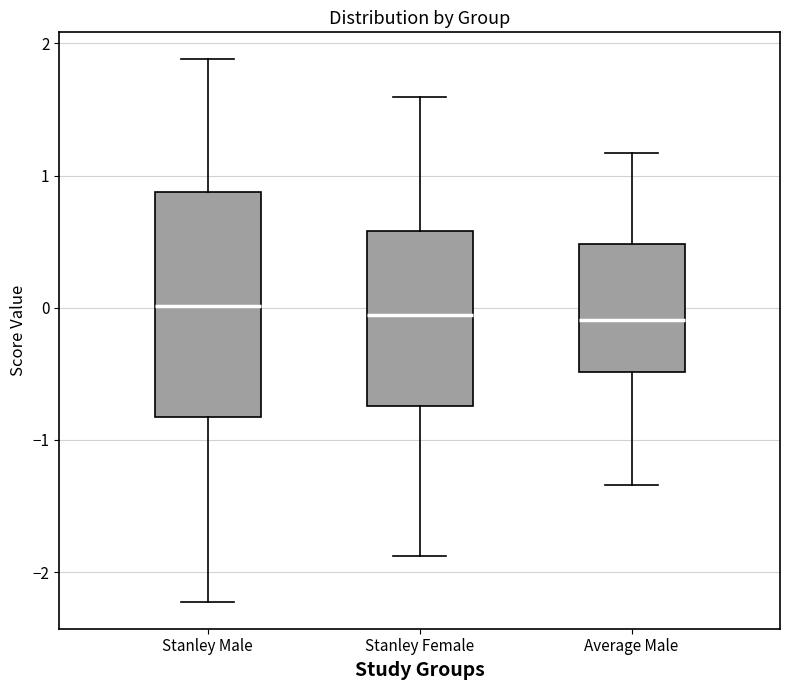

Reading left to right, read every box against the y-axis: the position of its median line, the range the box covers, and the ends of its whiskers. The values are not printed on the chart, so give them approximately, as read against the axis.

Stanley Male: median 0.0, box -0.8 to 0.9, whiskers -2.2 to 1.9
Stanley Female: median -0.1, box -0.7 to 0.6, whiskers -1.9 to 1.6
Average Male: median -0.1, box -0.5 to 0.5, whiskers -1.3 to 1.2